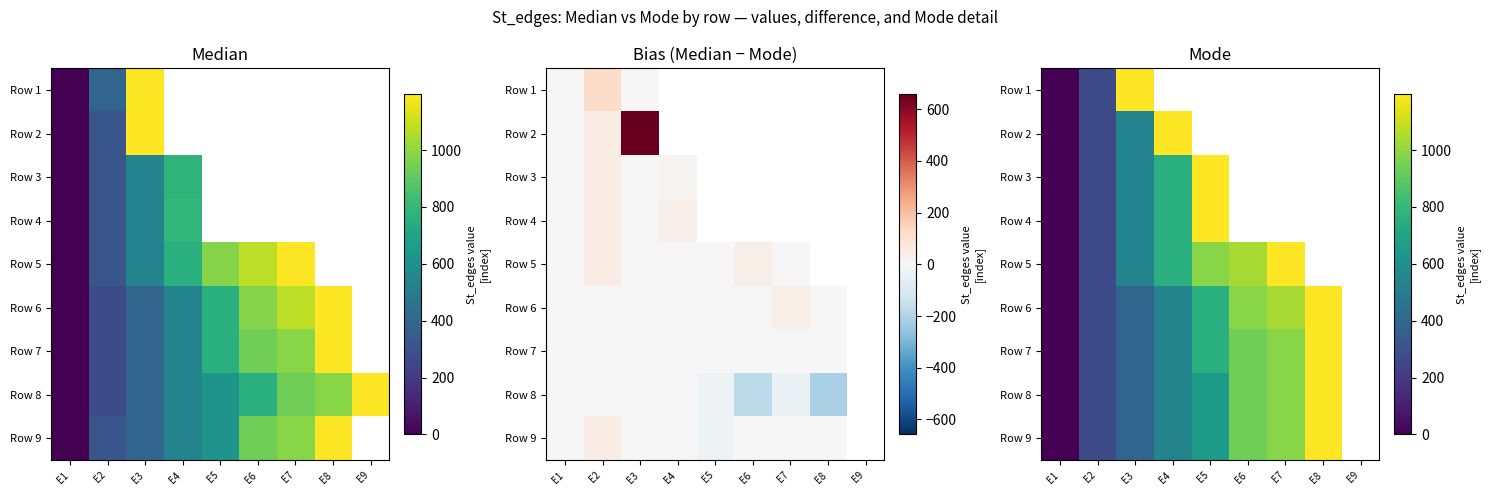

List the labels in order of Row 9 value, largest first.

E8, E9, E7, E6, E5, E4, E3, E2, E1